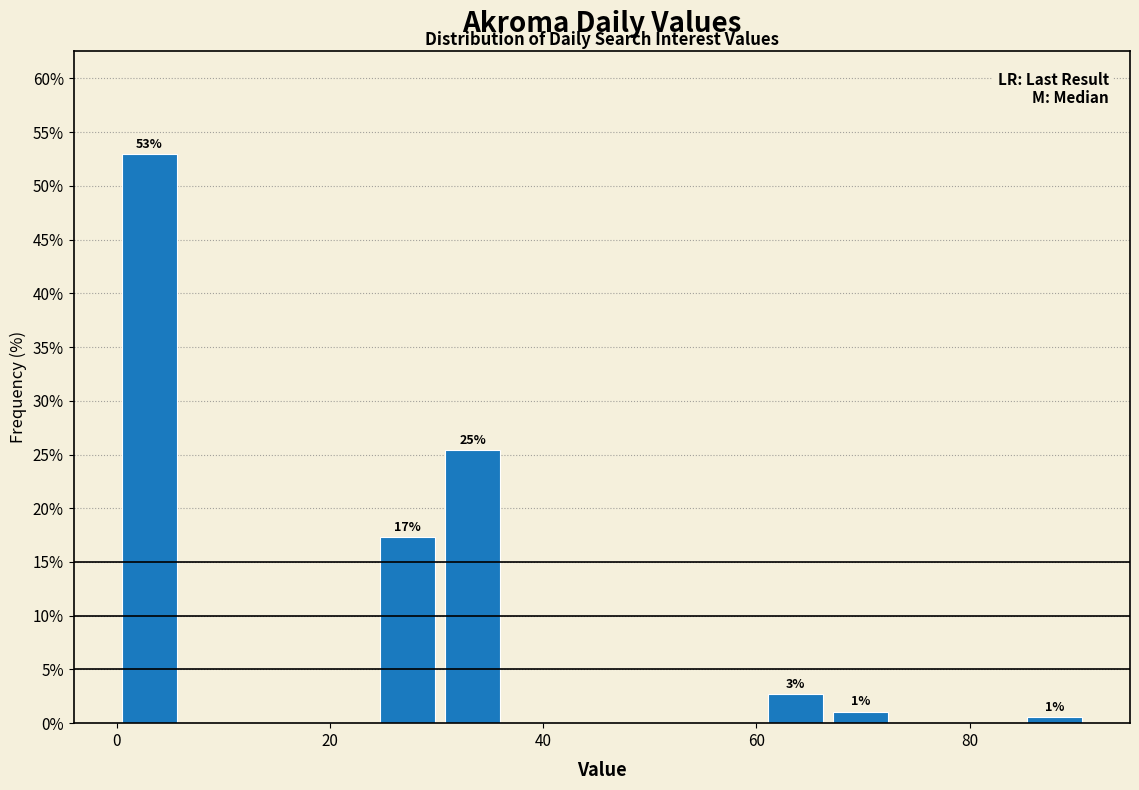

Read against the x-axis, roughly where is the centre of the tallest bar?

4